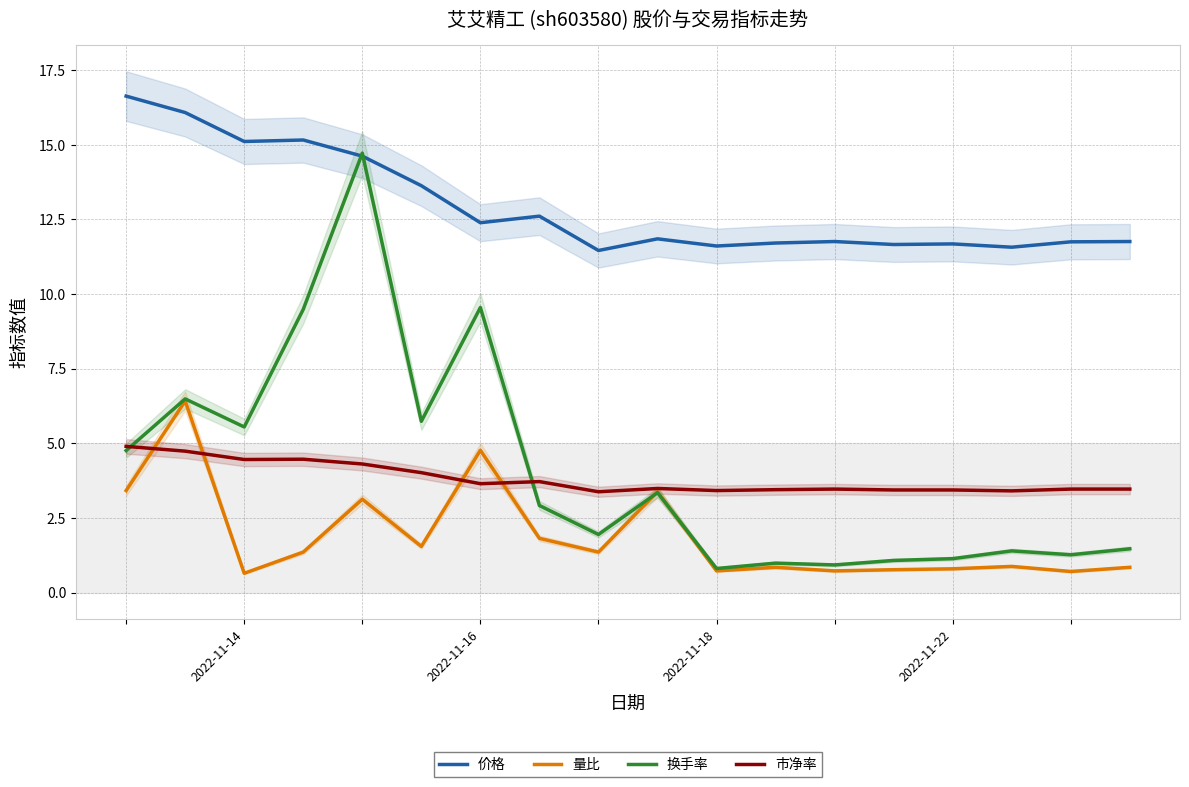

Read the 价格 value at 2022-11-22.

11.7